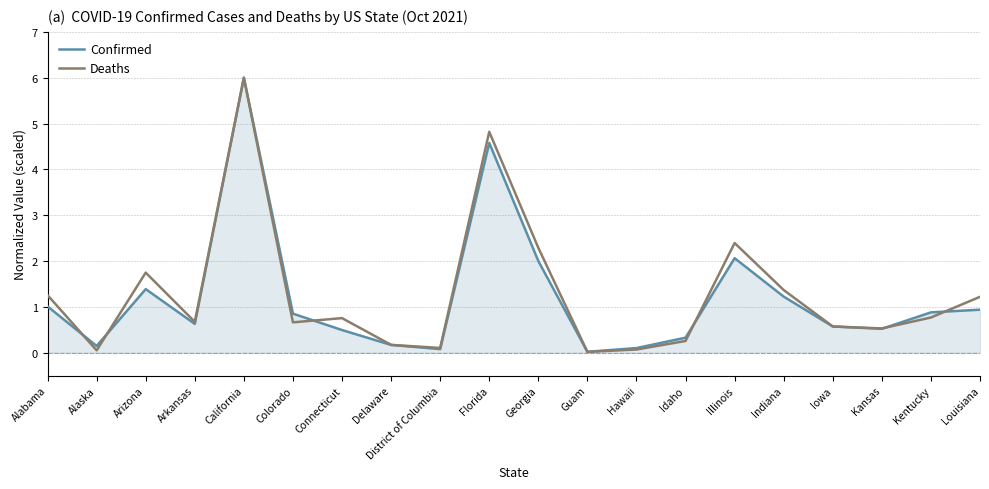

Where is the first local minimum for Confirmed?

Alaska